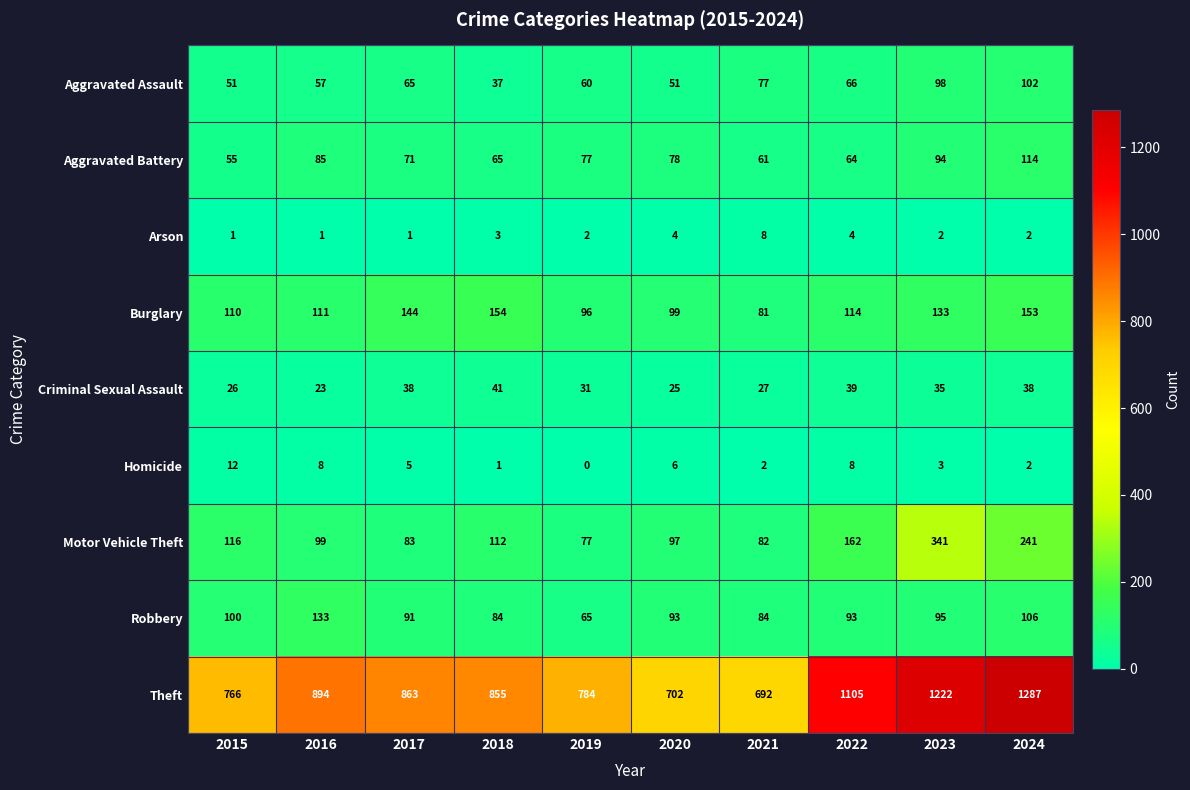

Rank the series at 2022 from highest to lowest value.

Theft, Motor Vehicle Theft, Burglary, Robbery, Aggravated Assault, Aggravated Battery, Criminal Sexual Assault, Homicide, Arson